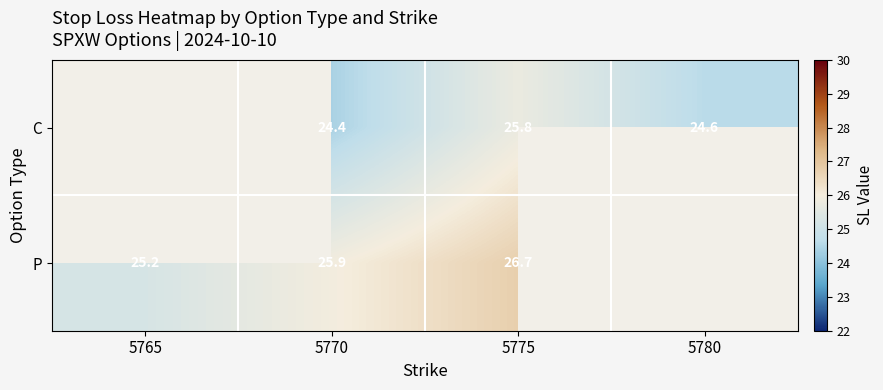

Is it true that P equals 11.1 at 5765?

False